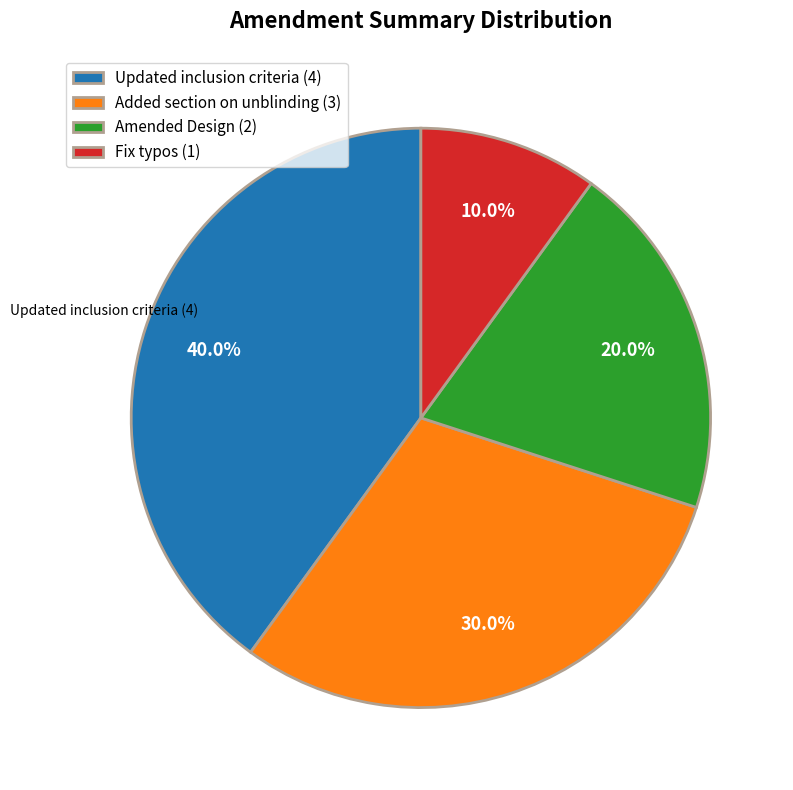

Does any single category account for the majority?

No